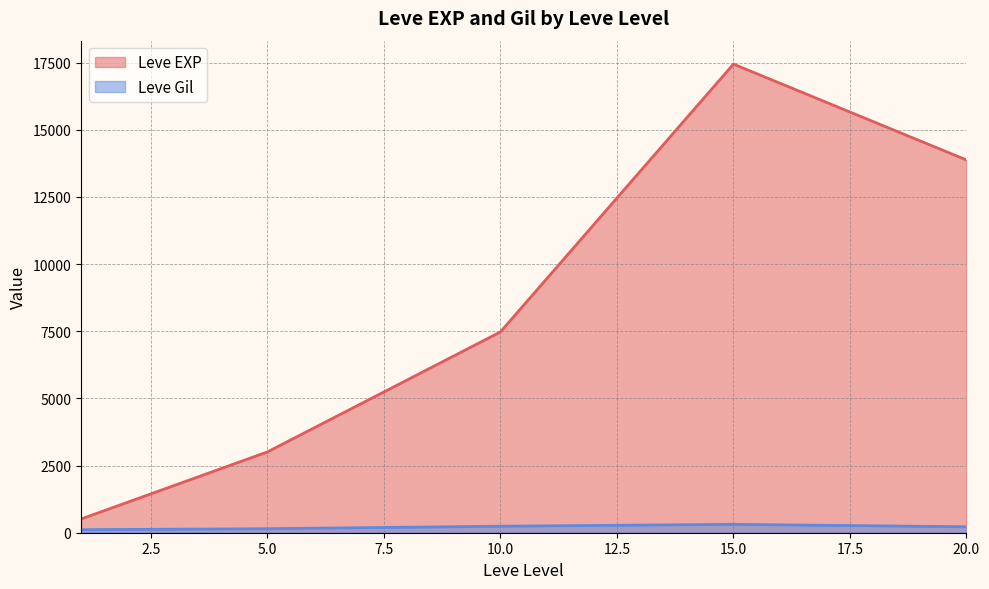

At how many categories does at least one series exceed 10198?

2